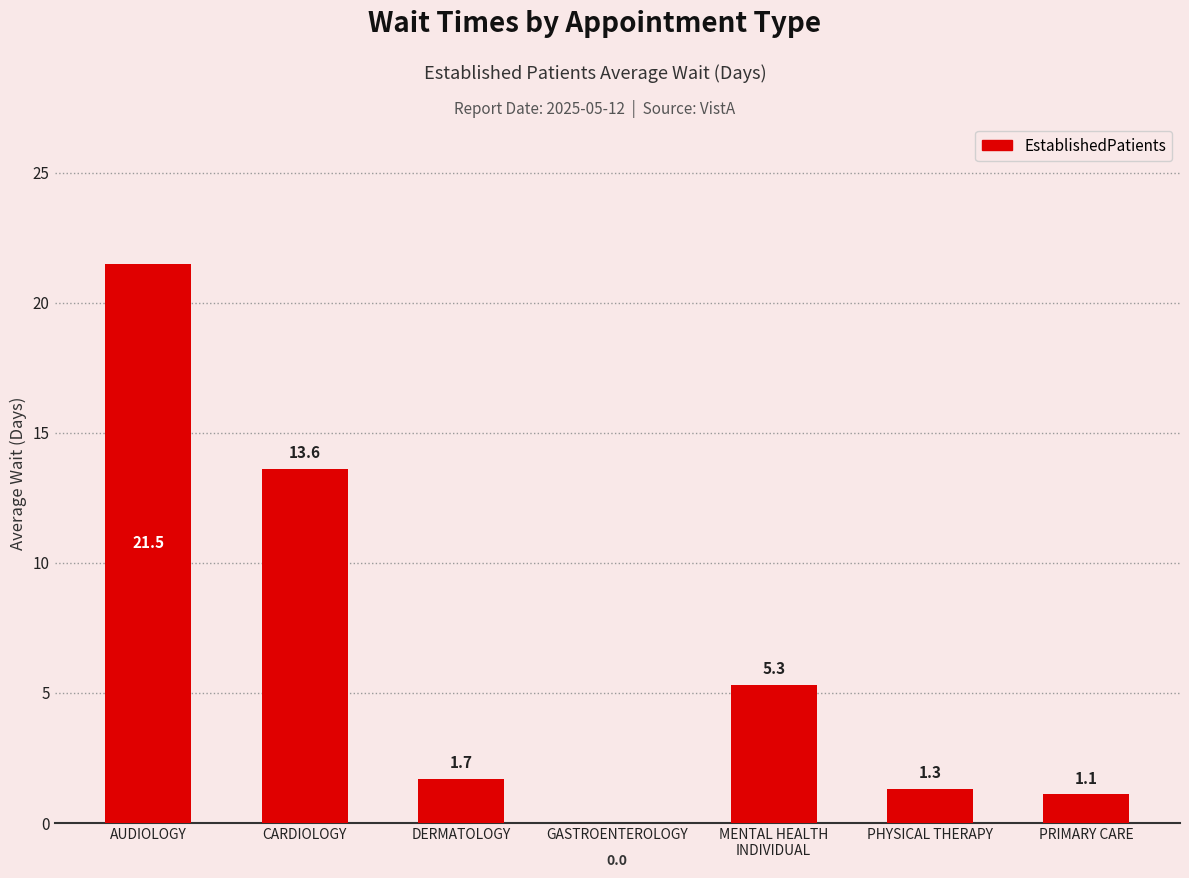

Read the value at CARDIOLOGY.

13.6